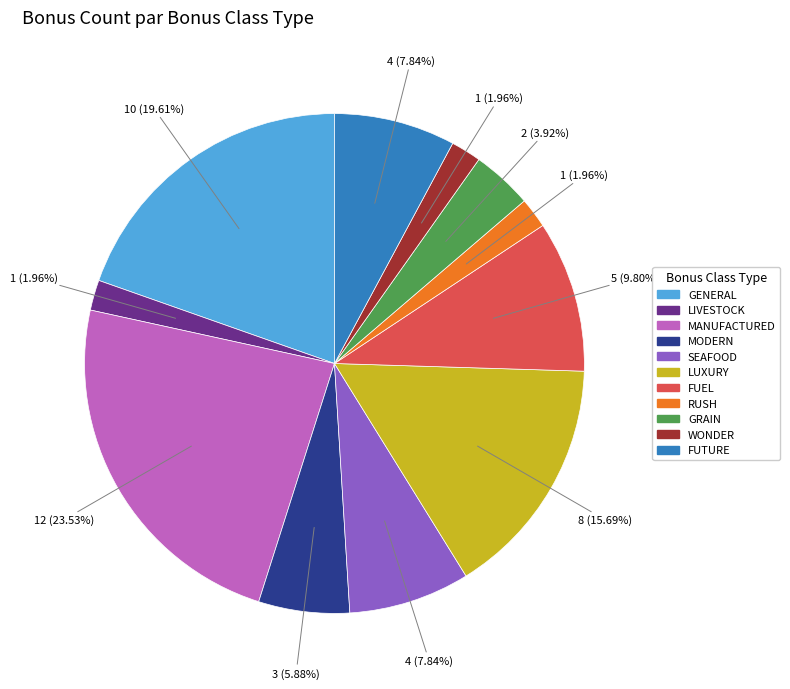

Does any single category account for the majority?

No